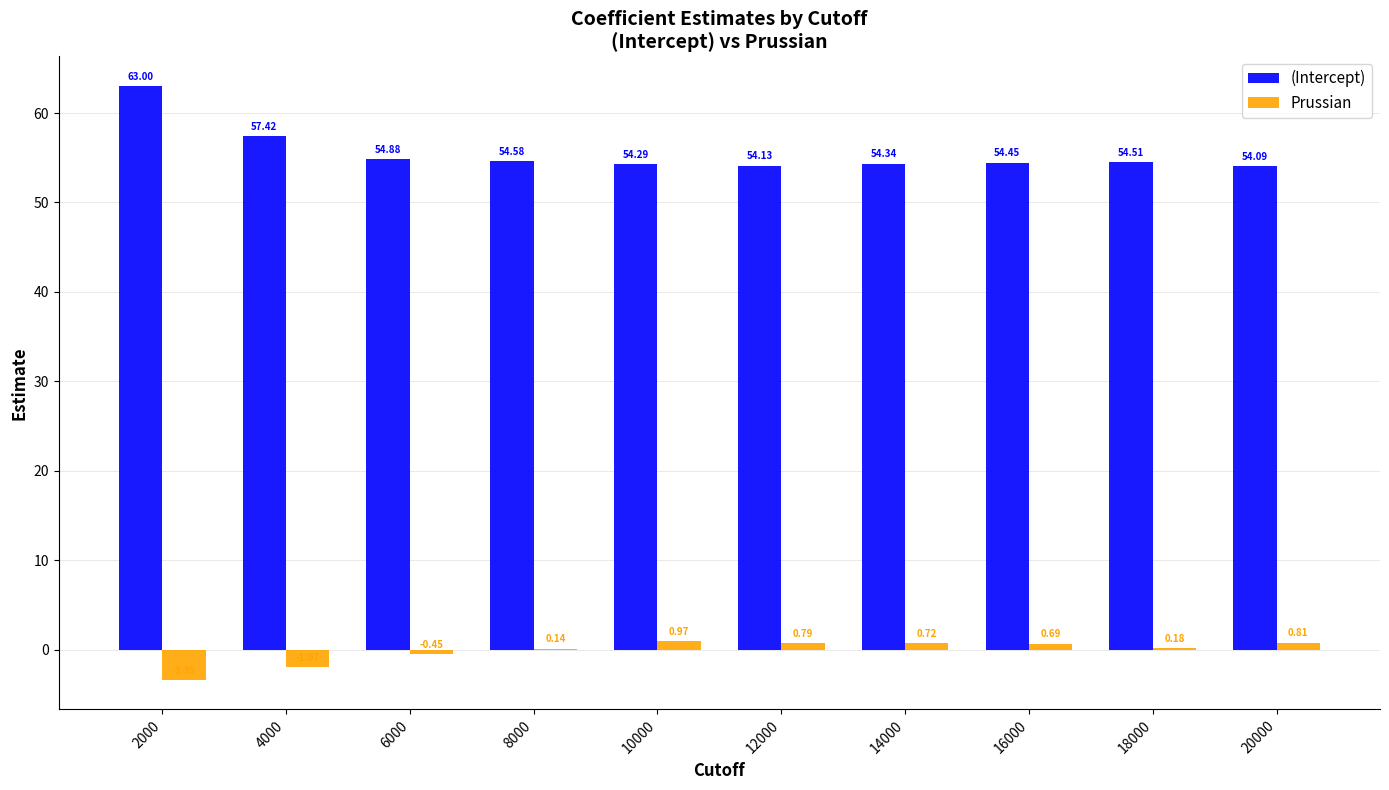

Which series has the largest total across all categories?

(Intercept)